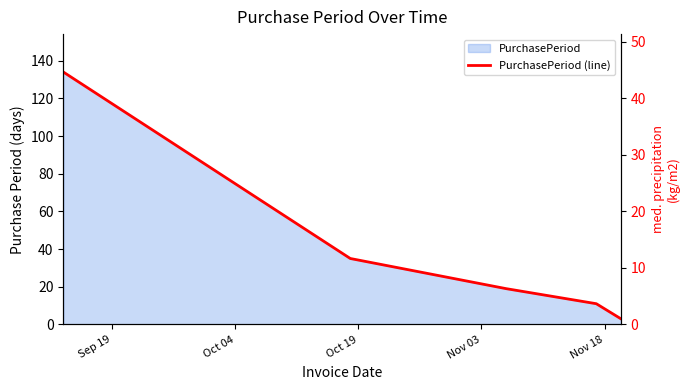

The chart shows a value of 2 at Nov 18. True or false?

False